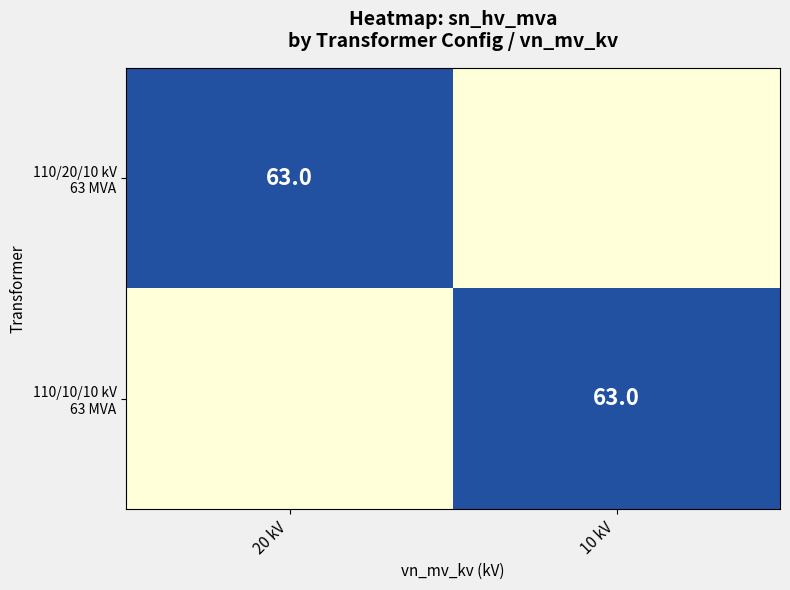

At how many categories does at least one series exceed 32?

2